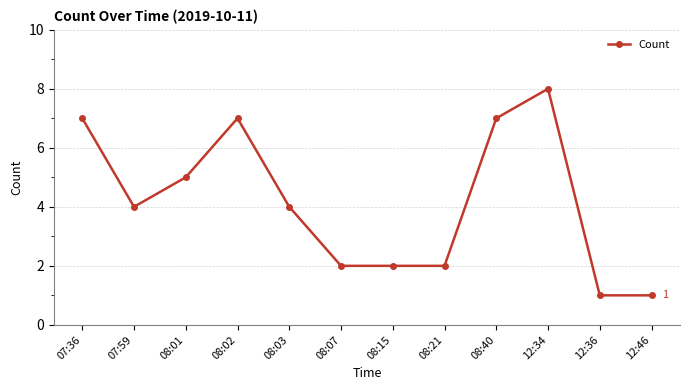

What is the average value?

4